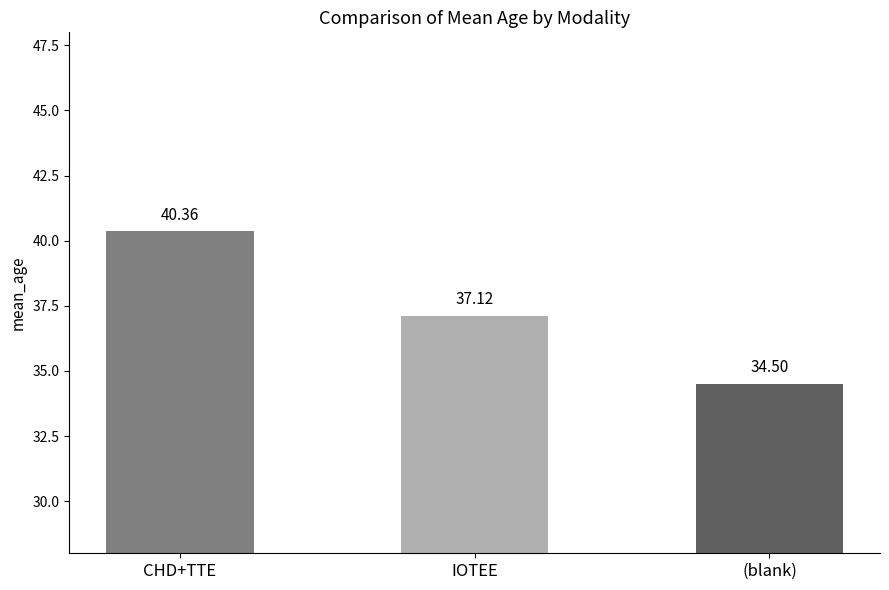

How many bars are there in total?

3